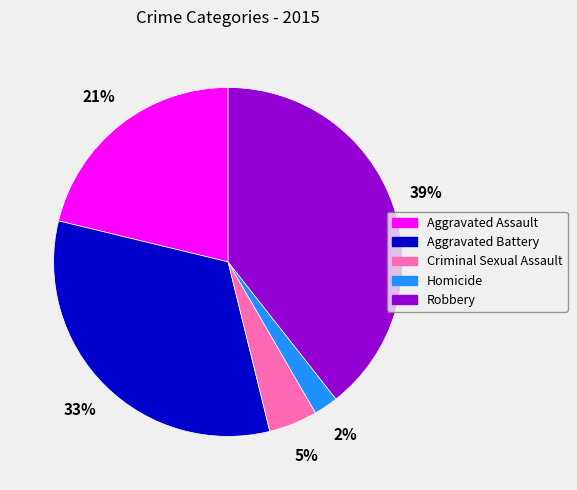

Which slice is the largest?

Robbery